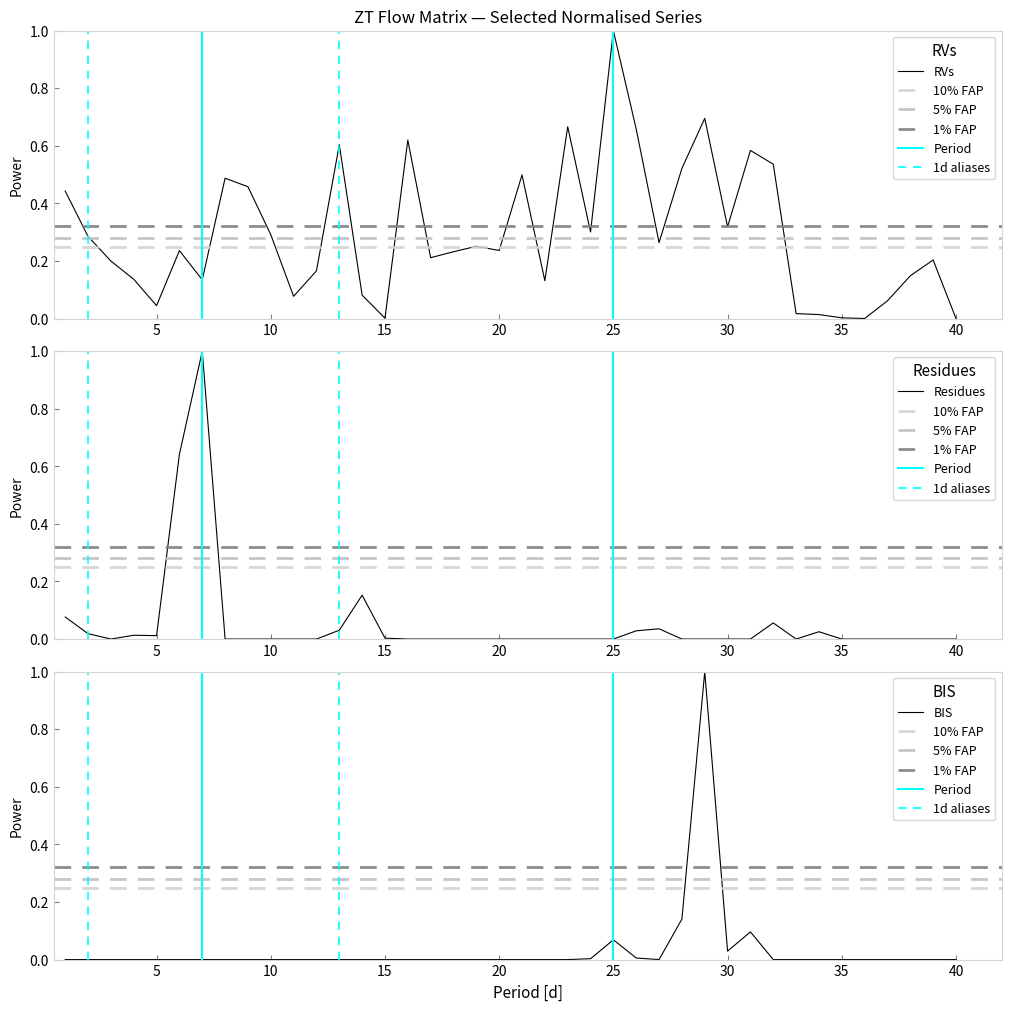

What is the difference between the highest and lowest values at 37?

0.1